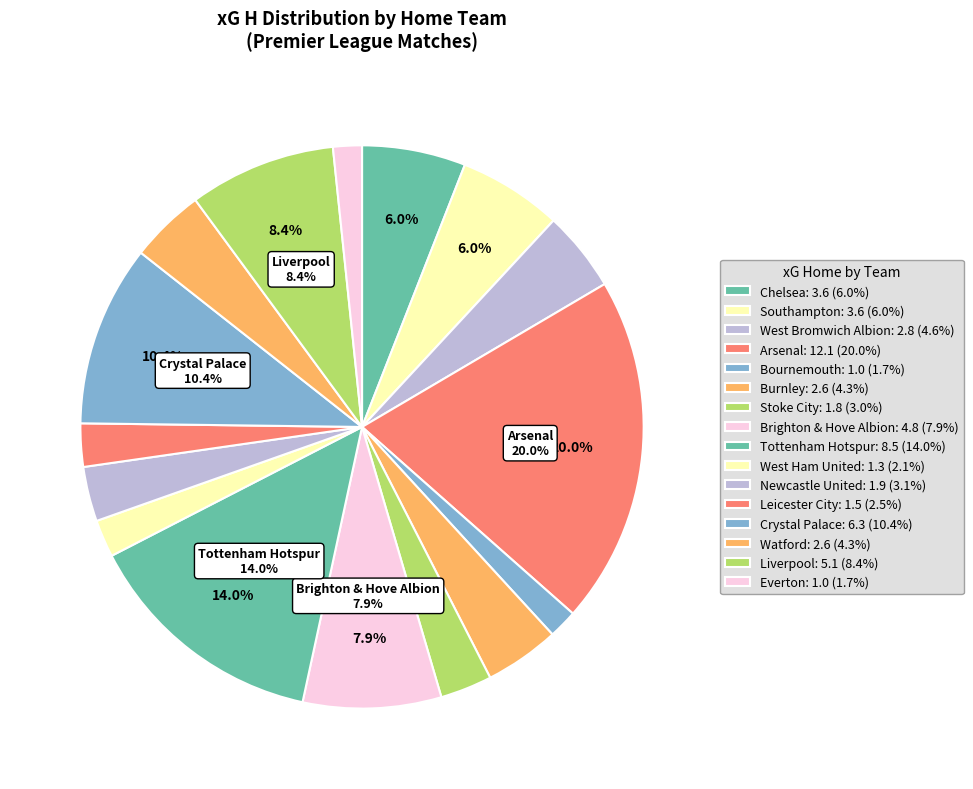

Count the number of slices in the pie.

16